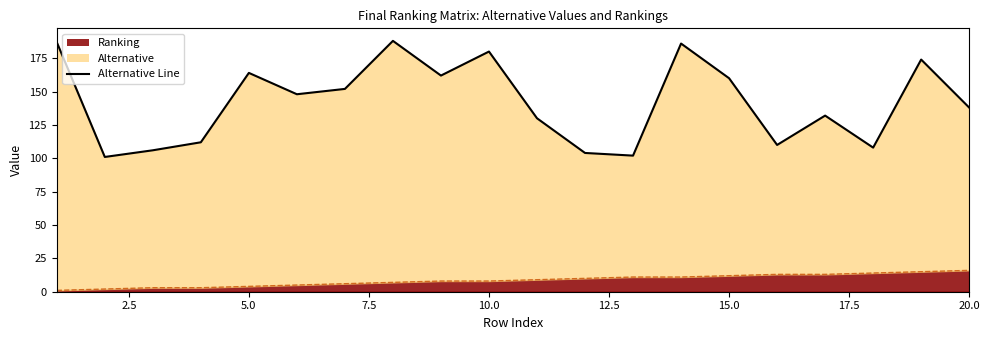

The value of Final.Ranking.Matrix.ranking at 13 is 11. True or false?

True